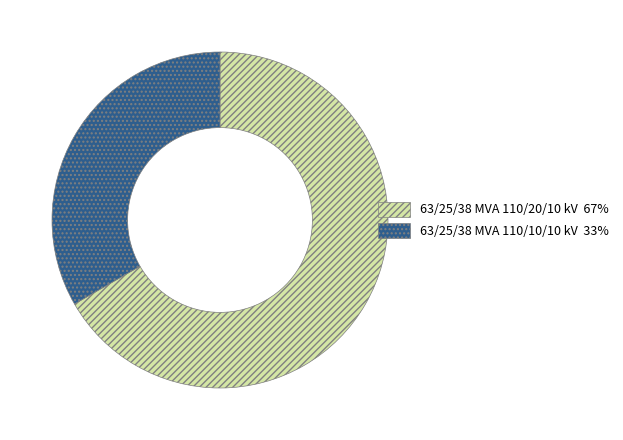

What is the largest slice in the pie chart?

63/25/38 MVA 110/20/10 kV